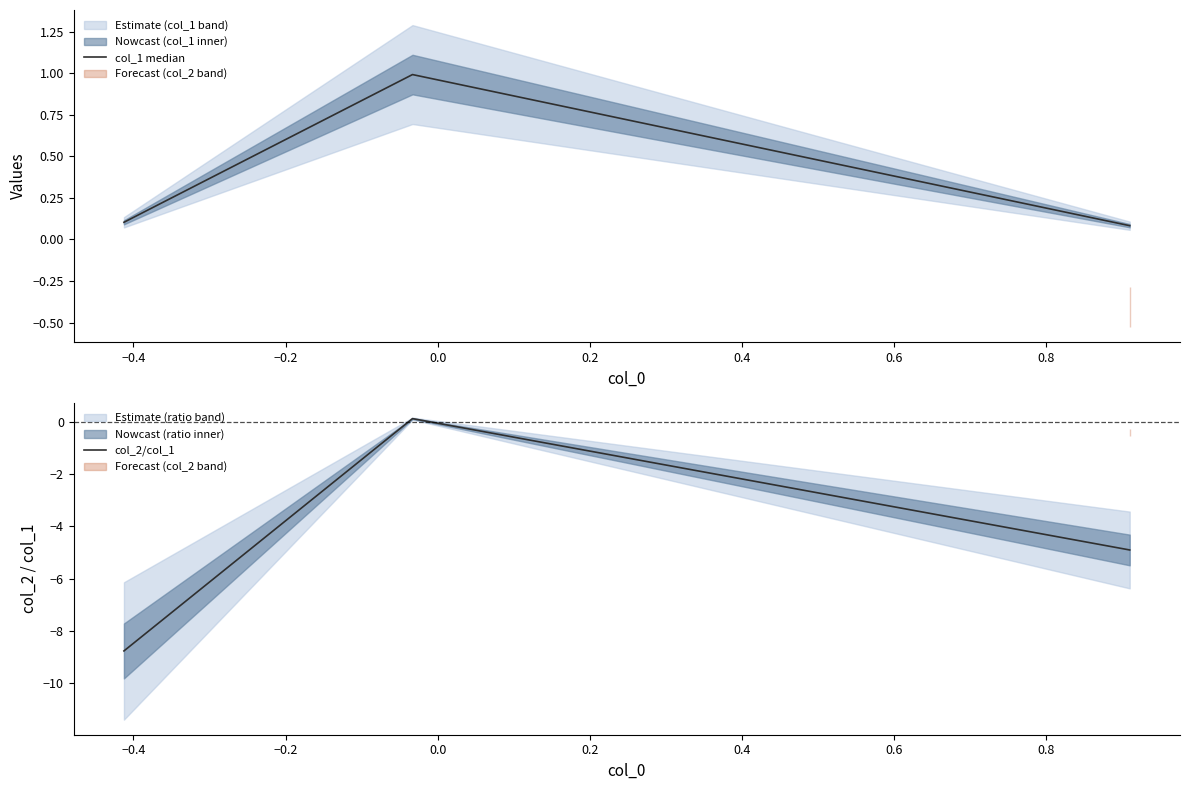

List the series in order of their overall mean, lowest first.

col_2/col_1, col_1 median